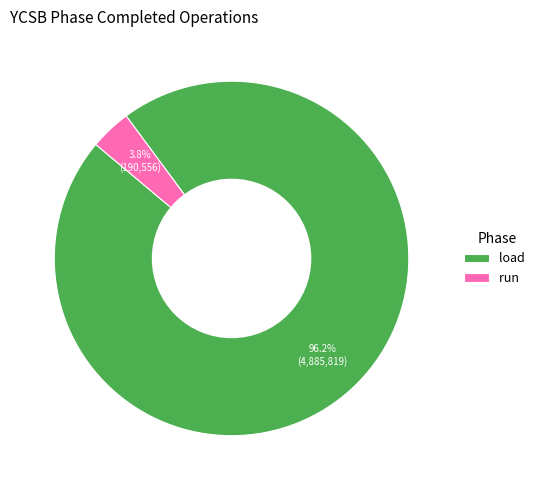

To the nearest percent, what percentage of the pie is run?

4%